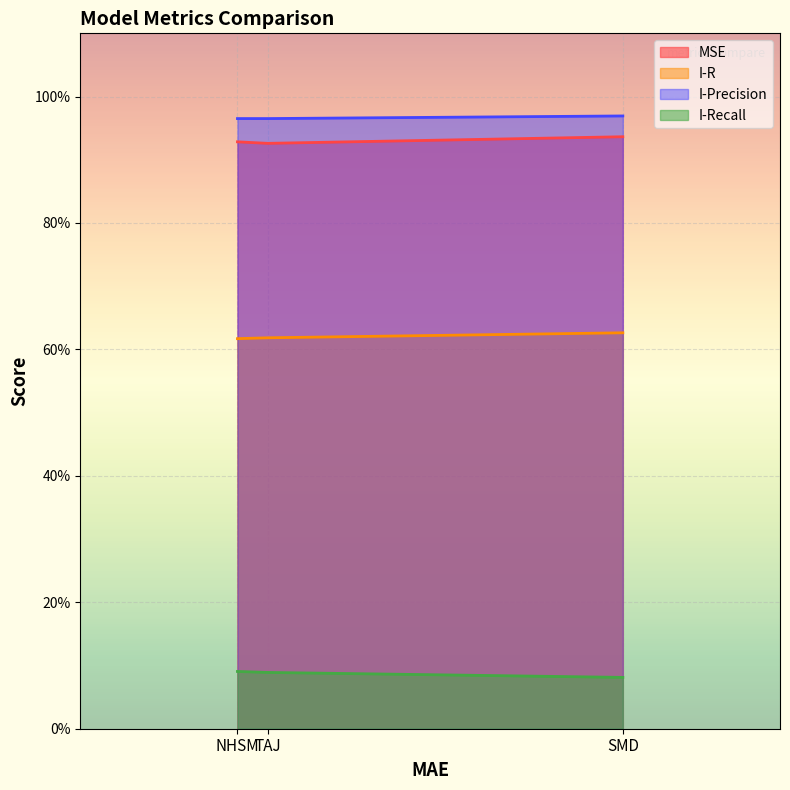

Reading right to left, what are all the values shown in this chart?

MSE: 0.9	0.9	0.9
I-R: 0.6	0.6	0.6
I-Precision: 1.0	1.0	1.0
I-Recall: 0.1	0.1	0.1